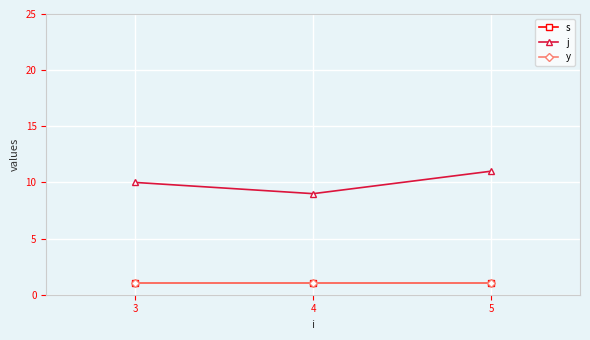

The value of j at 5 is 11. True or false?

True